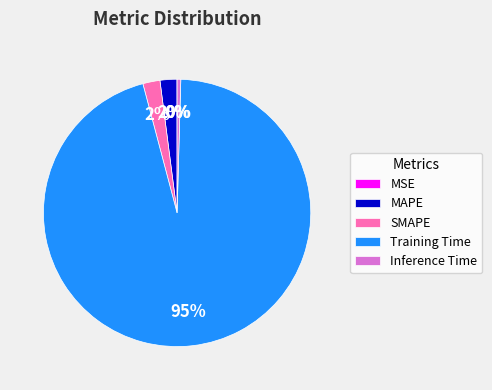

To the nearest percent, what is the average slice percentage?

20%